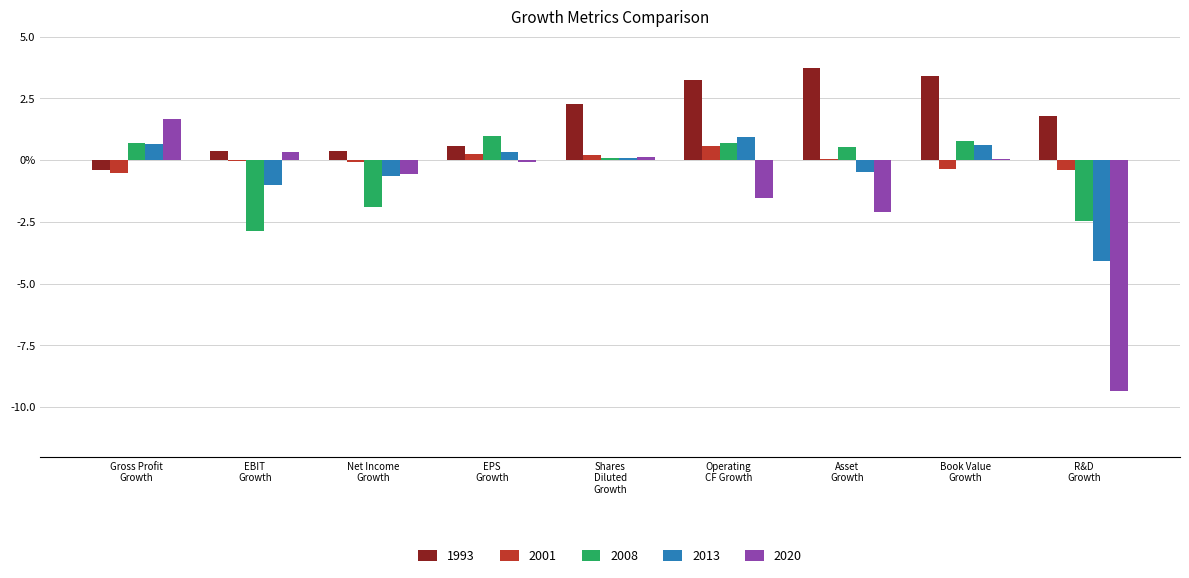

Is the value of 1993 at R&D
Growth greater than the value of 2013 at Operating
CF Growth?

Yes